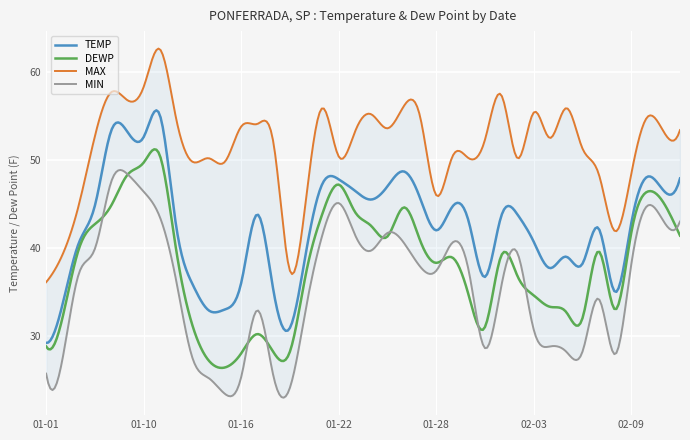

Which has a higher value, 2025-01-07 or 2025-01-30?

2025-01-07